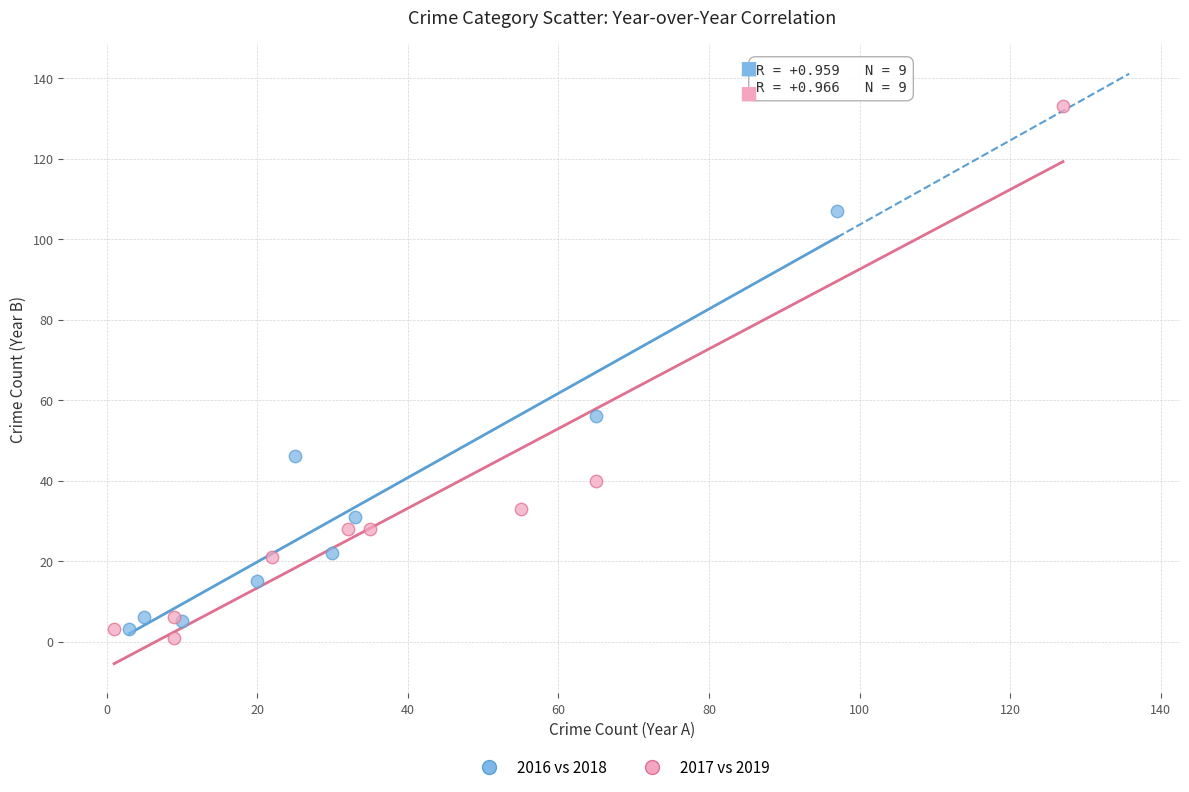

What are all the series names shown in the legend?

2016 vs 2018, 2017 vs 2019